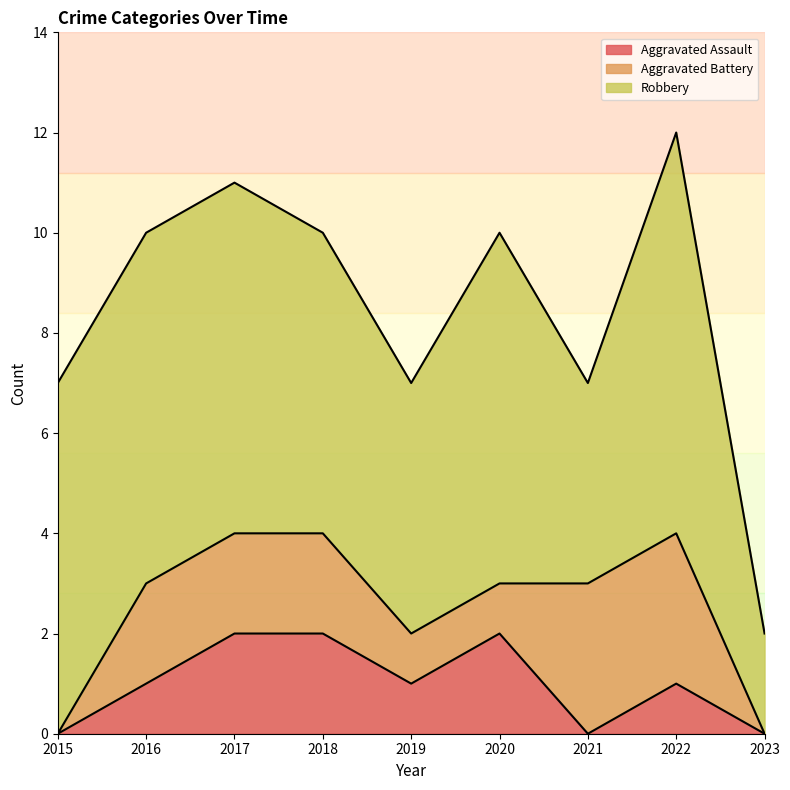

True or false: Robbery and Aggravated Battery cross at least once.

False